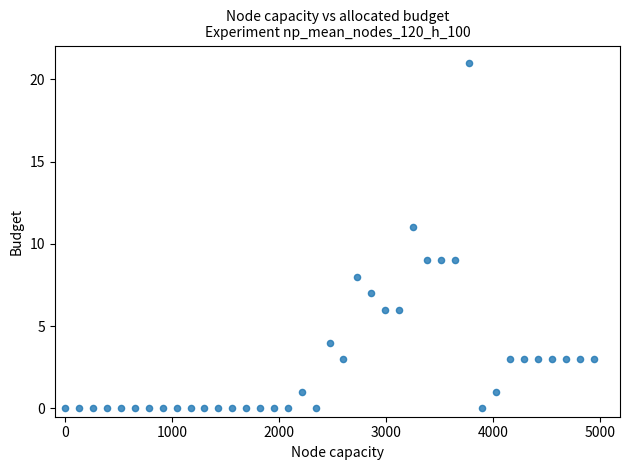

What is the range of X values (max minus min)?

4940